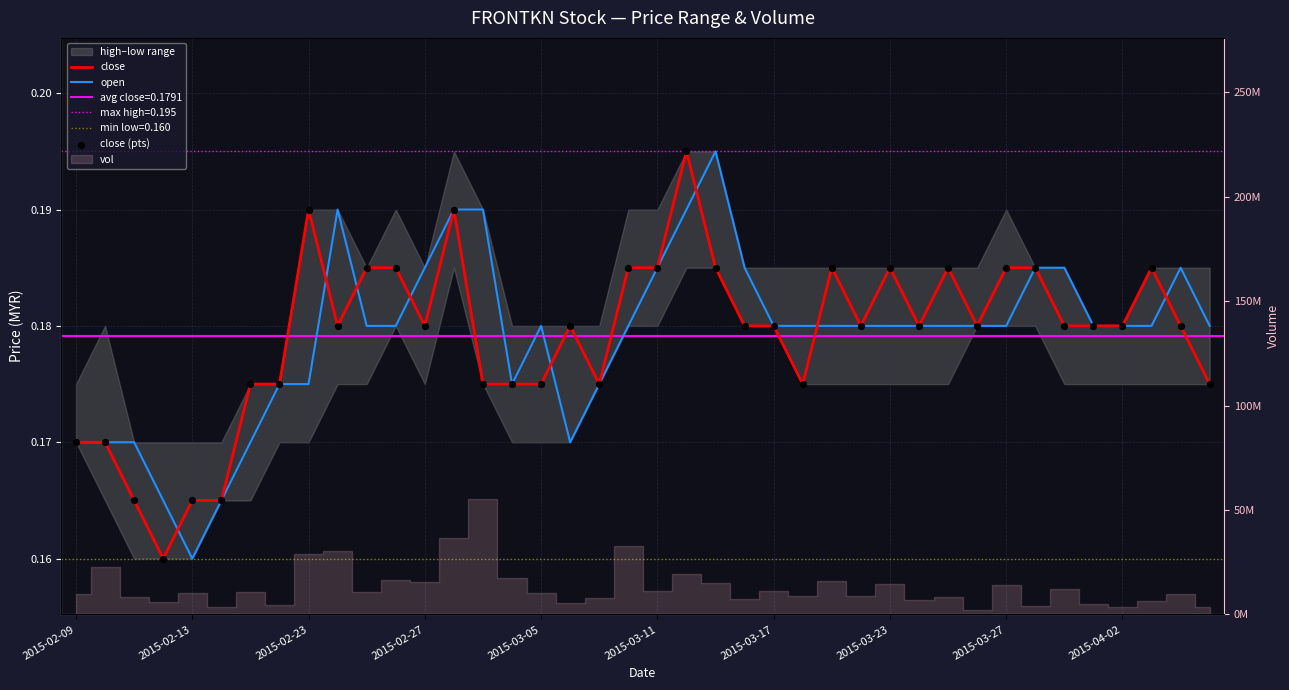

Which series has the widest spread of Y values?

close